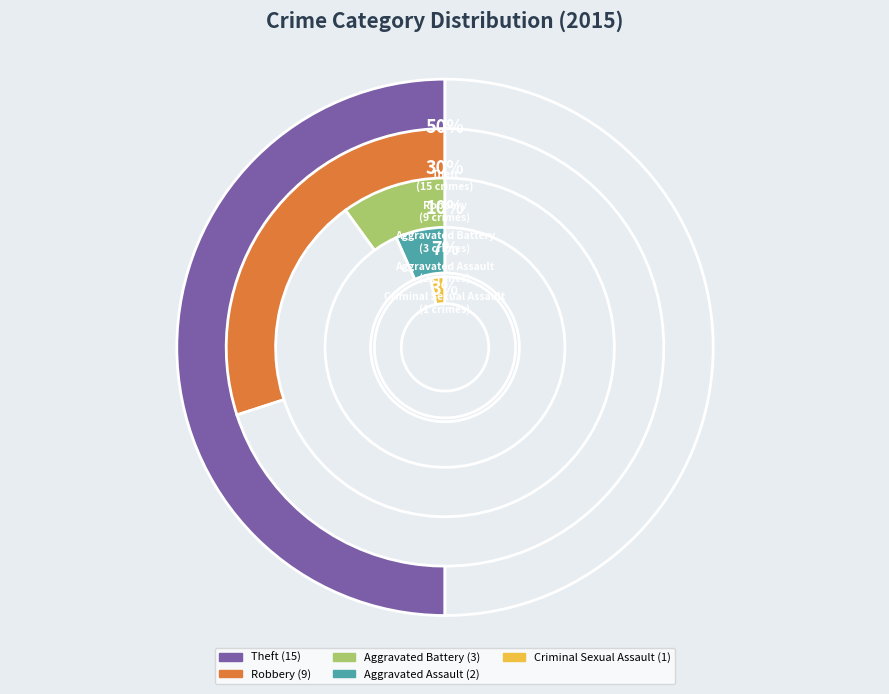

To the nearest percent, what is the difference between the largest and smallest slice percentages?

47%